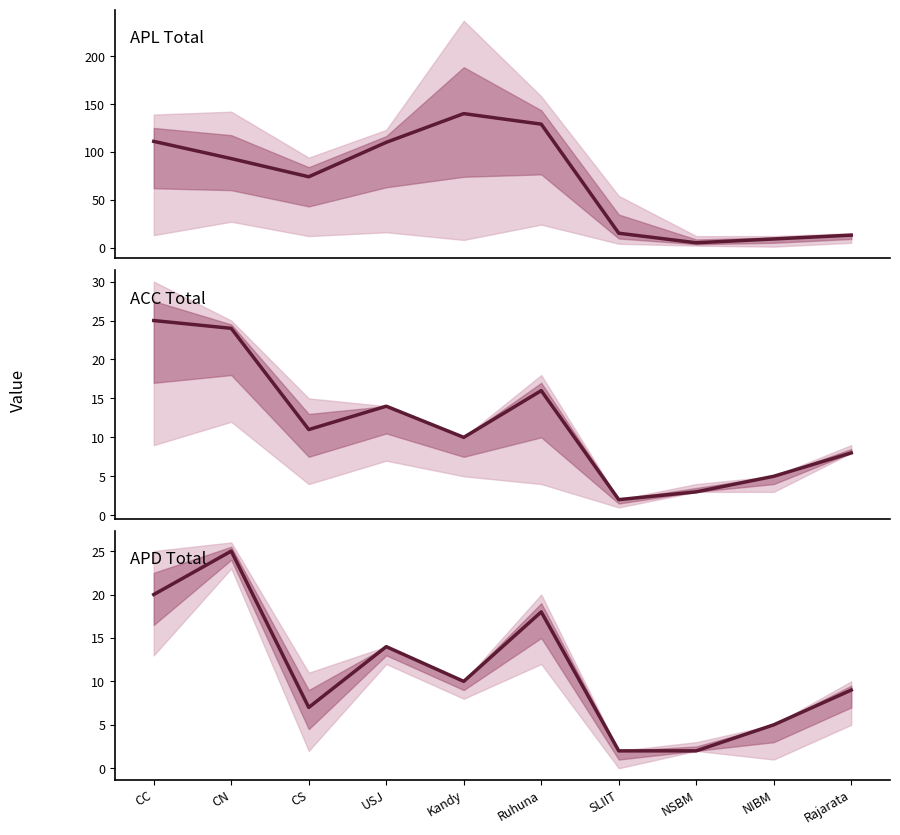

What are all the series names shown in the legend?

APL Total, ACC Total, APD Total